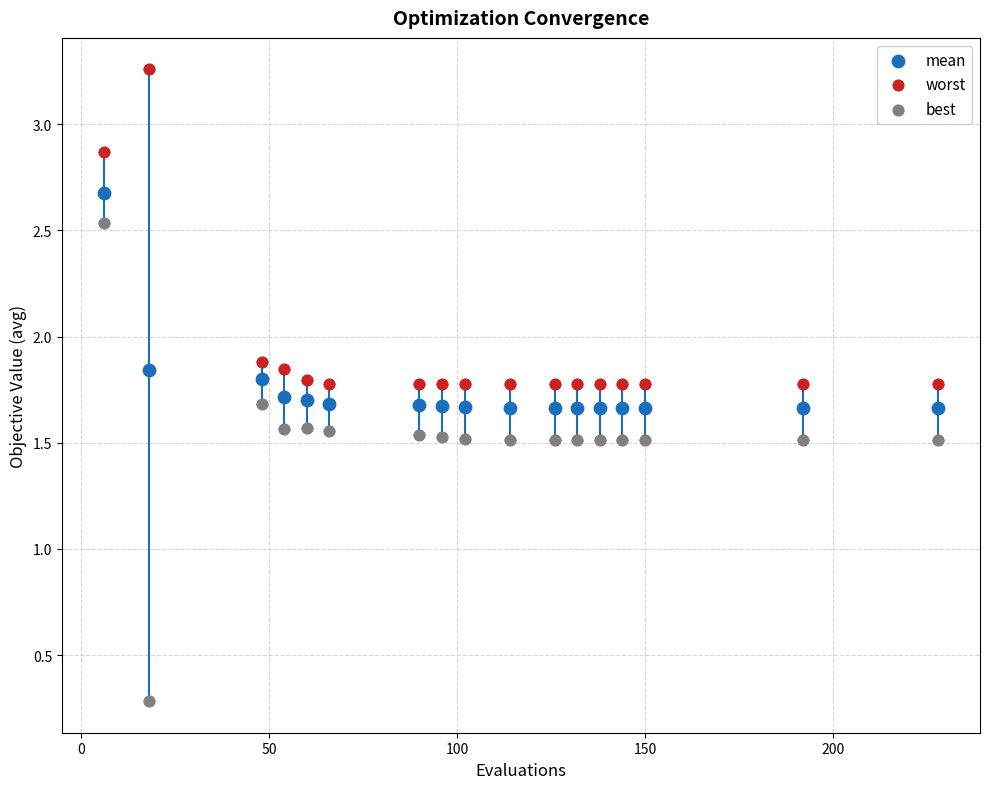

Which series reaches the minimum Y coordinate?

best